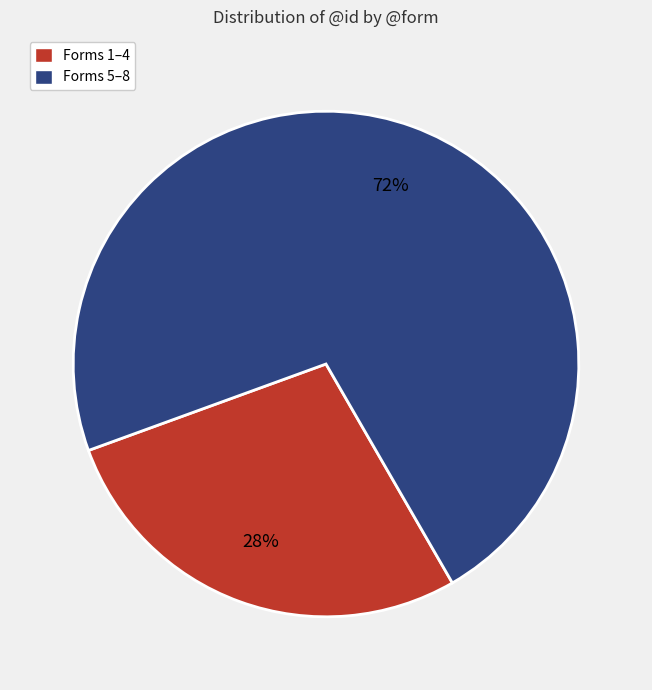

How many segments does this pie chart have?

2